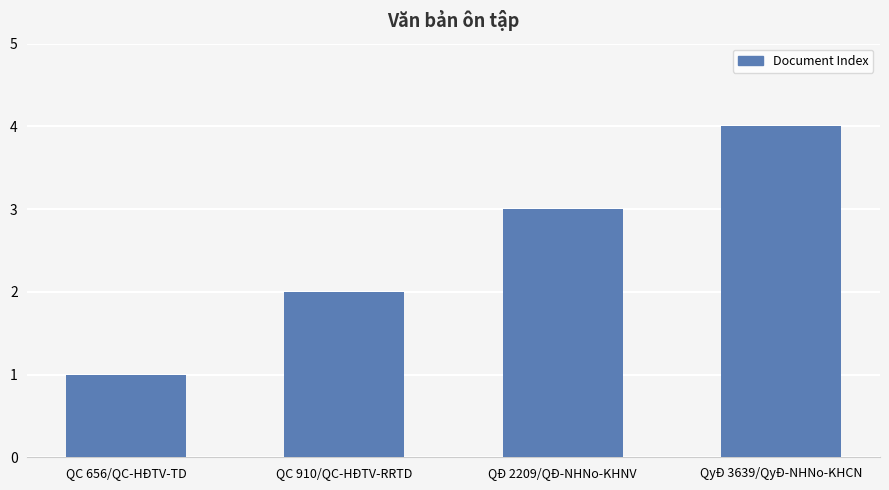

Which has a higher value, QC 656/QC-HĐTV-TD or QC 910/QC-HĐTV-RRTD?

QC 910/QC-HĐTV-RRTD